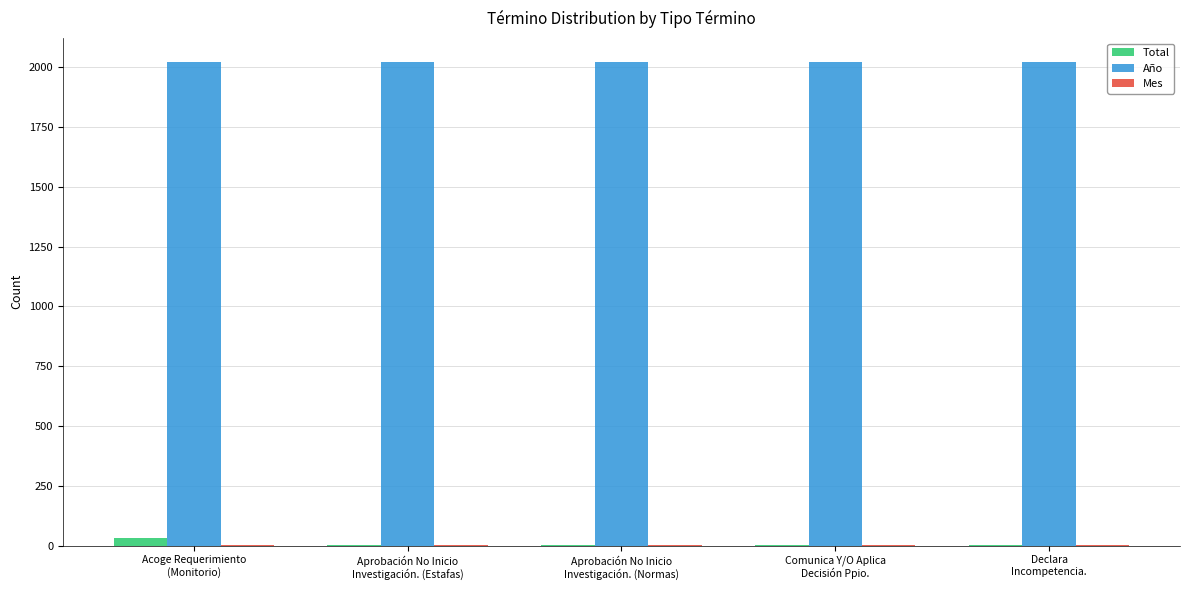

How many values in the Total series exceed 1?

1